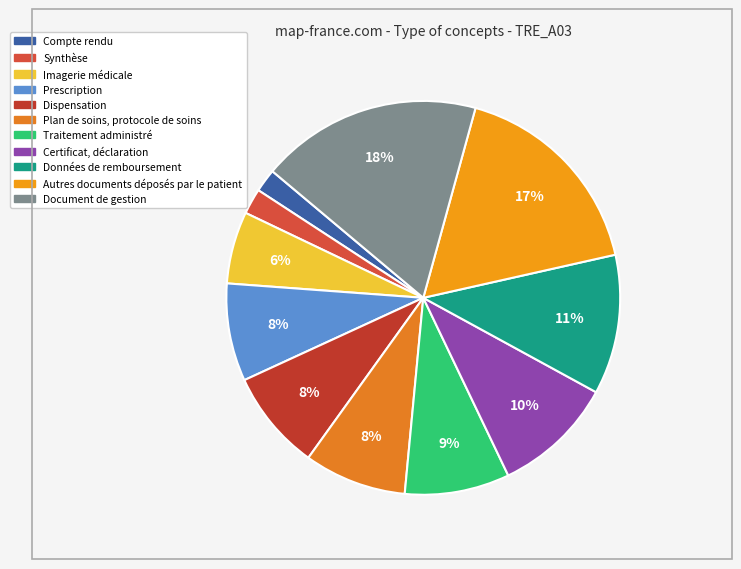

What is the ratio of the value at Synthèse to the value at Traitement administré?

0.2